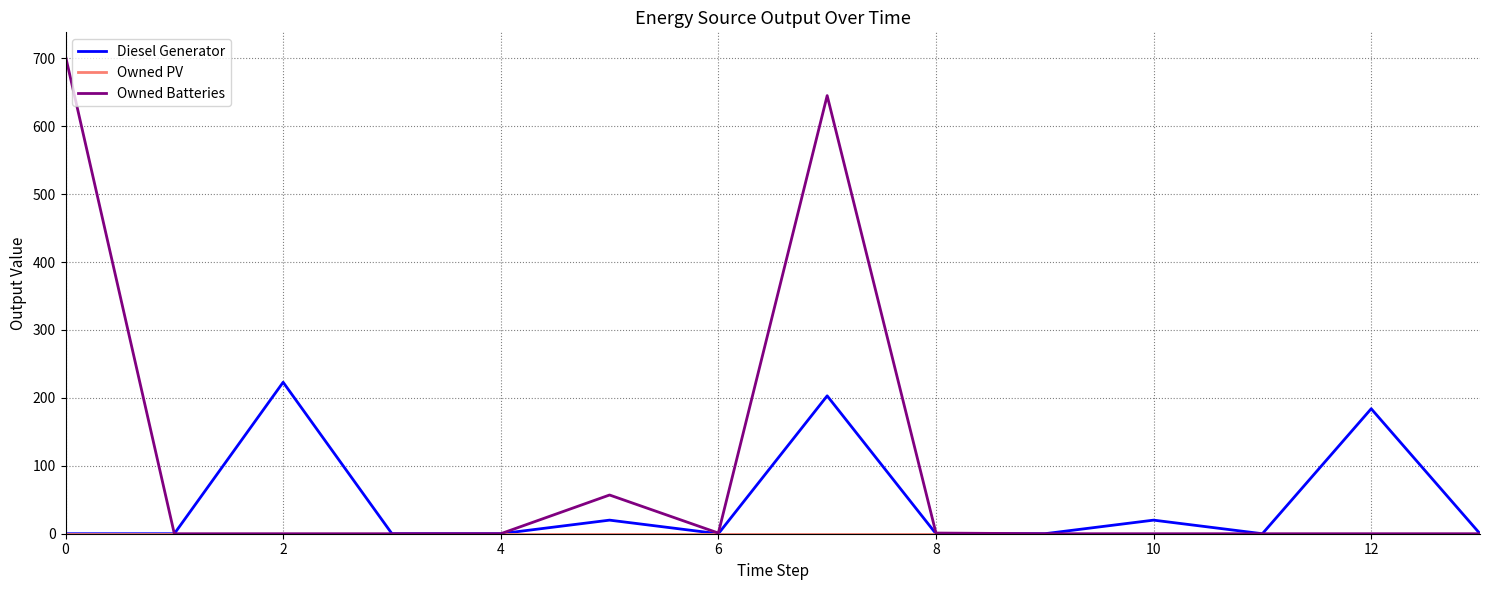

Which series has the largest range (max minus min)?

Owned Batteries